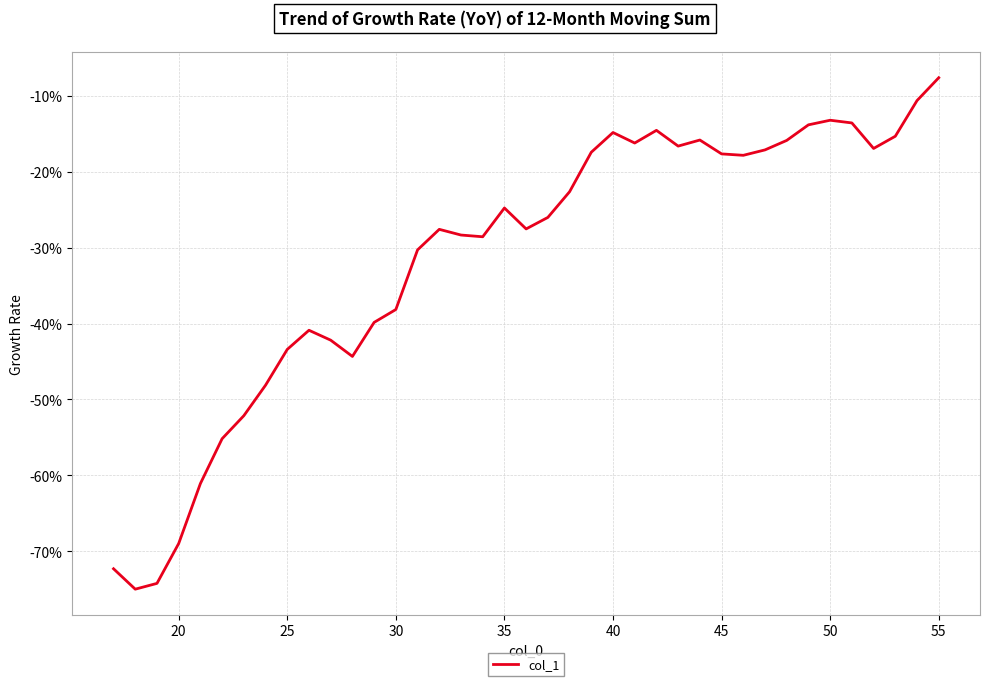

Does the chart have visible grid lines?

Yes